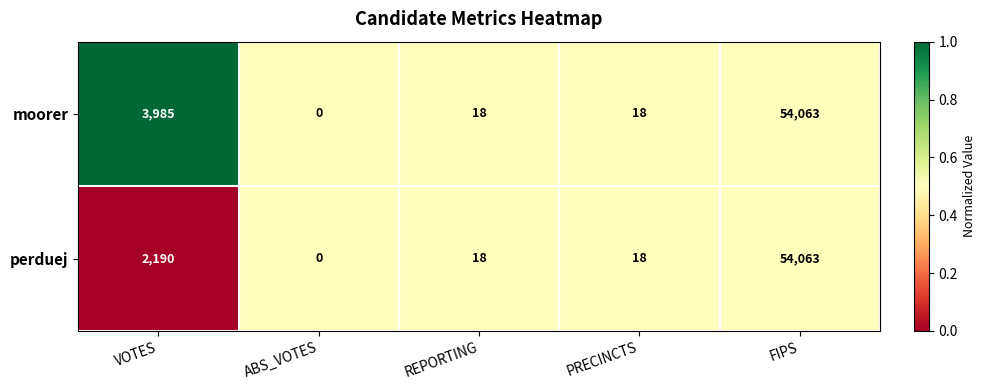

List the series in order of their overall mean, lowest first.

perduej, moorer